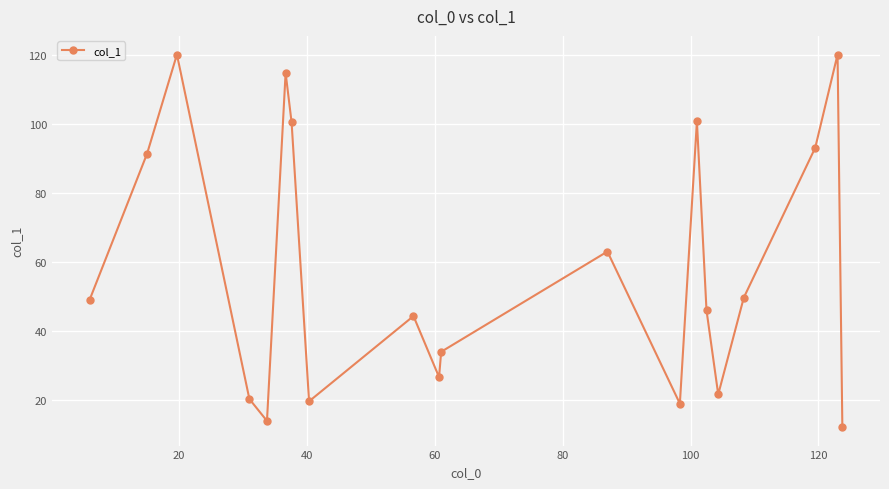

True or false: there are more than 1 points higher than both neighbors.

True